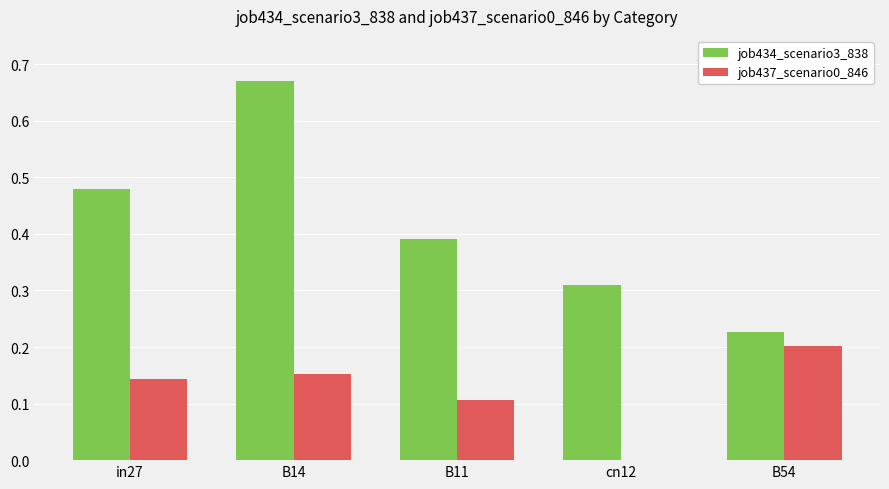

What is the sum of all job437_scenario0_846 values?

0.6